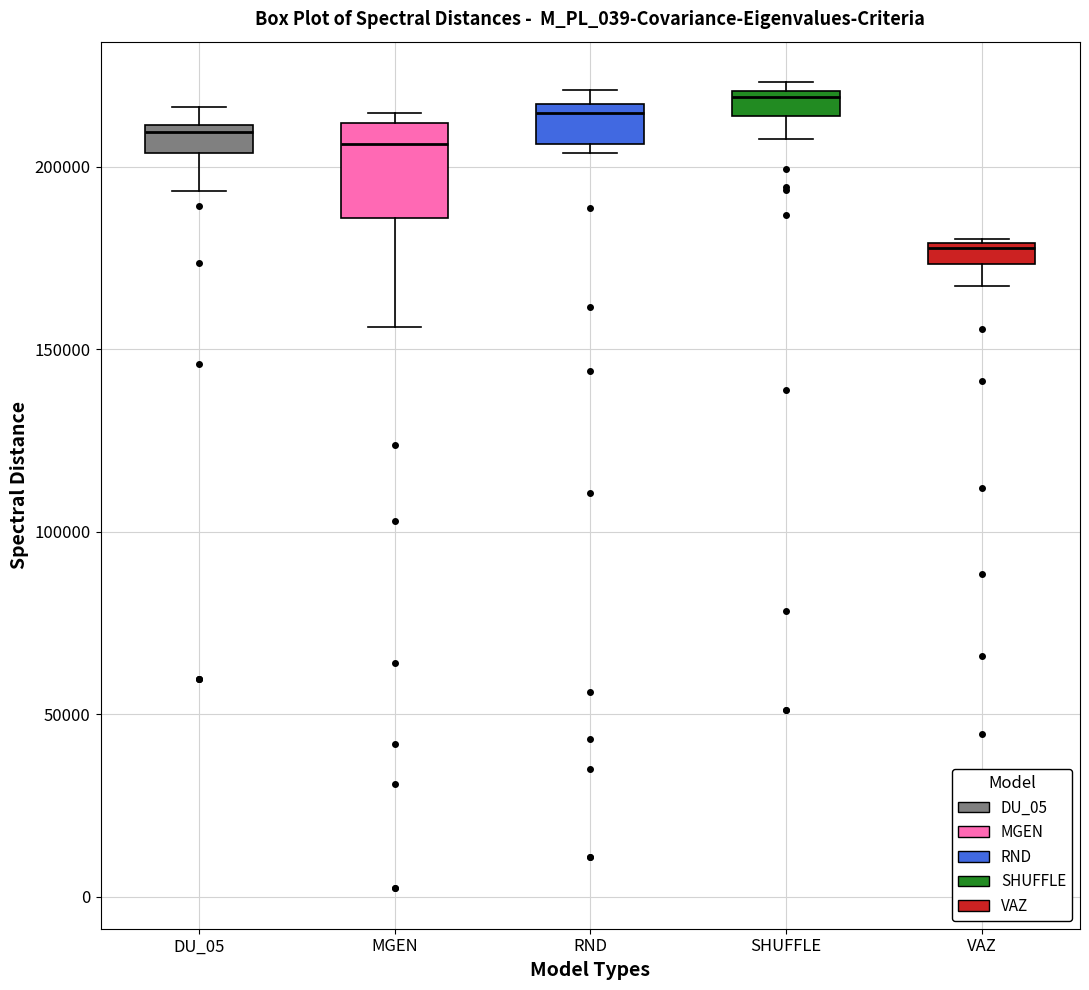

Where is the lower edge of the box for SHUFFLE on the y-axis? The values are not printed on the chart, so give them approximately, as read against the axis.

215000